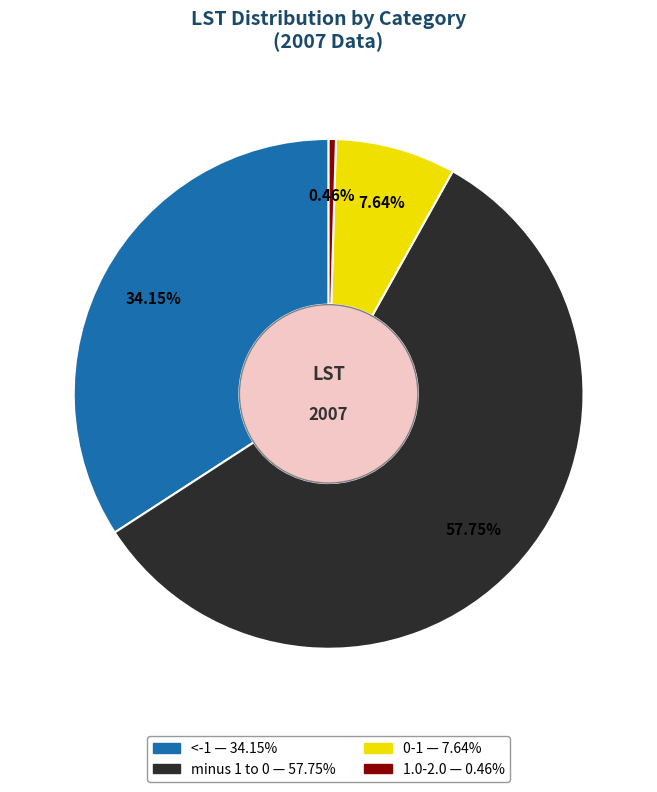

Is there any slice that represents more than half of the pie?

Yes